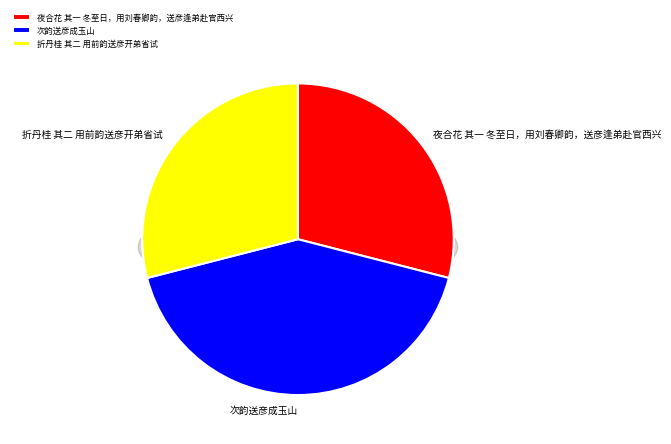

What is the total percentage of 次韵送彦成玉山 and 夜合花 其一 冬至日，用刘春卿韵，送彦逢弟赴官西兴?

71.0%